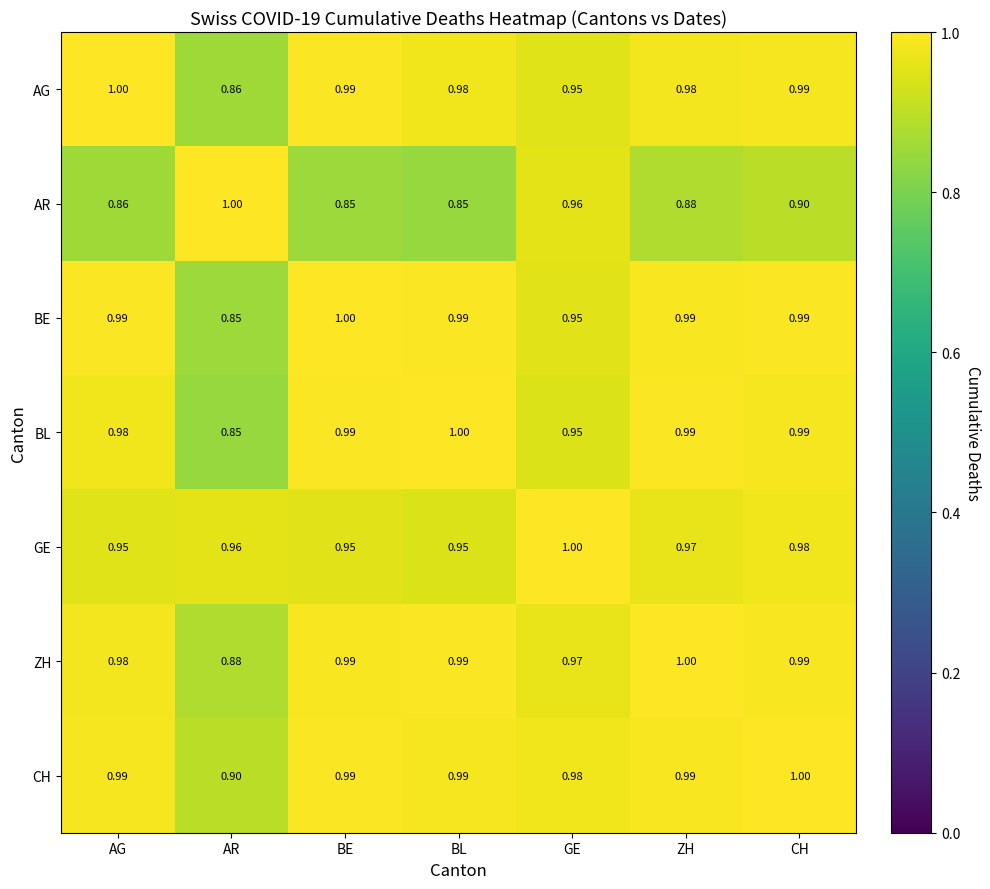

Between GE and CH, which series saw the biggest shift?

AR